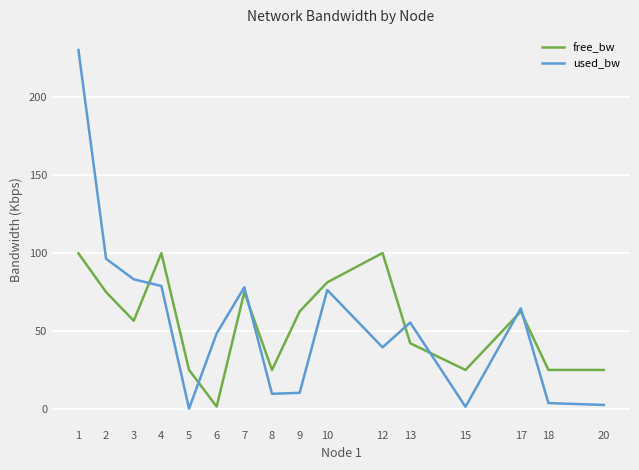

How many interior local peaks does the free_bw series have?

4